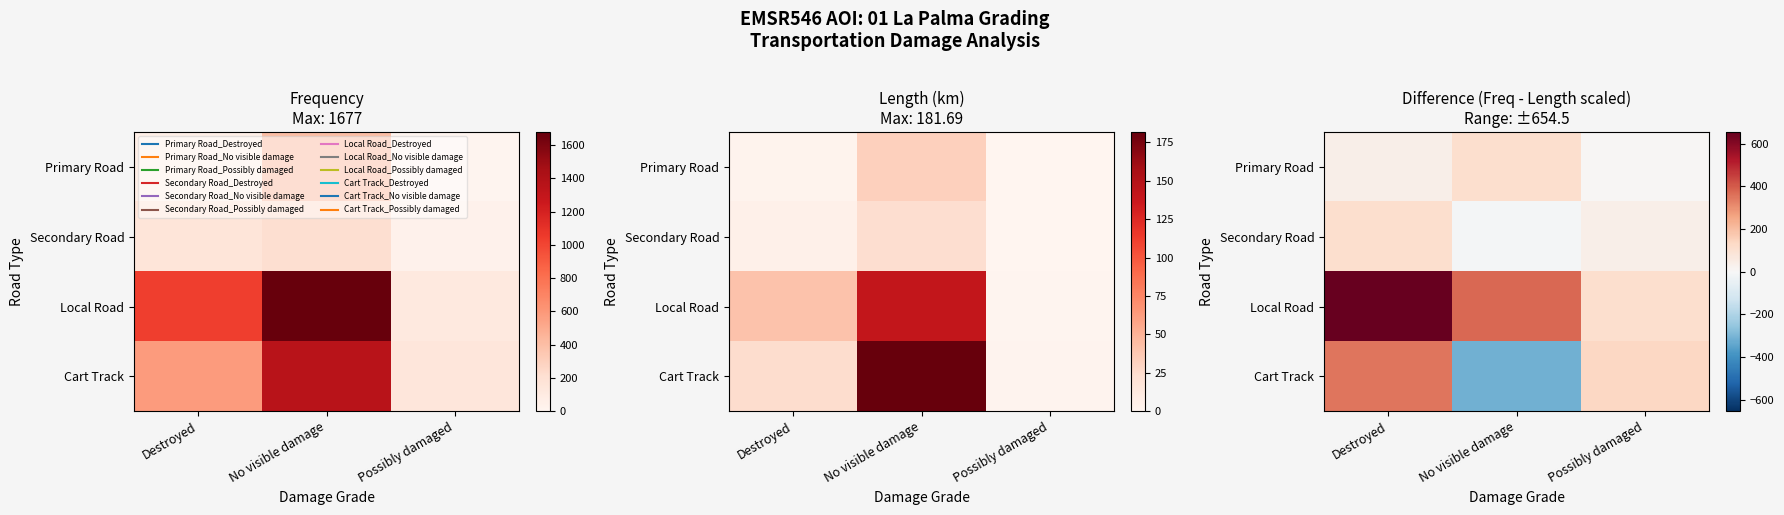

What is the total value across all series at No visible damage?

157.1